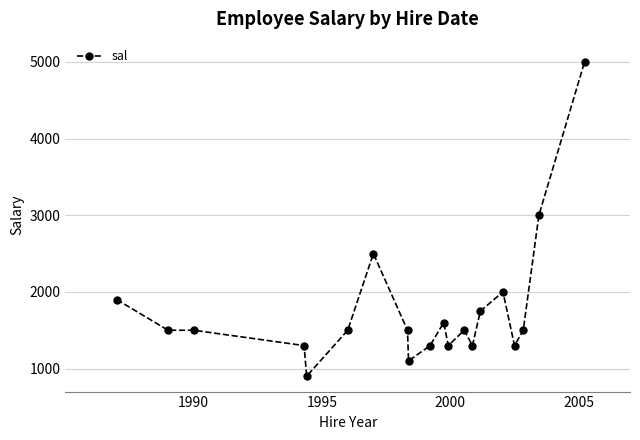

What is the smallest value displayed?

900